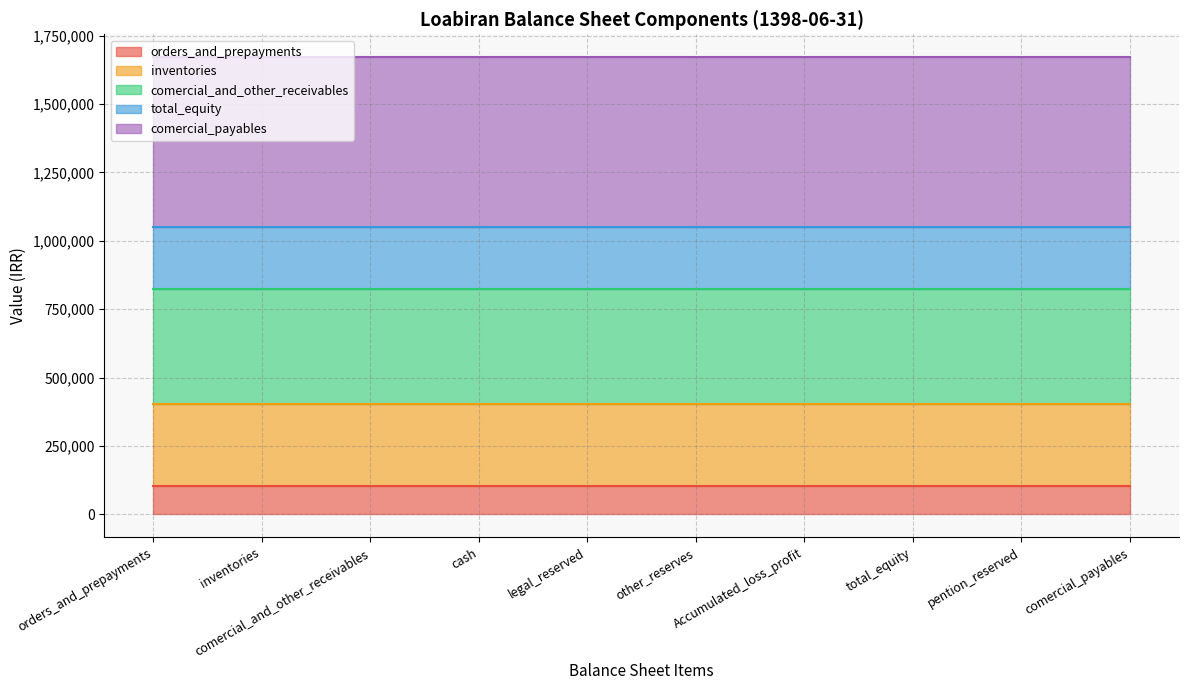

What is the minimum value for orders_and_prepayments?

105062